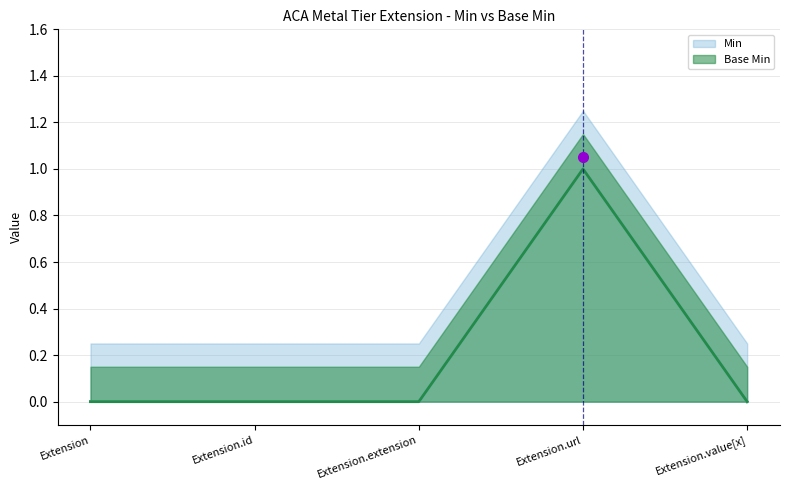

Reading right to left, transcribe all the data shown in this chart.

Min: Extension.value[x]=0	Extension.url=1	Extension.extension=0	Extension.id=0	Extension=0
Base Min: Extension.value[x]=0	Extension.url=1	Extension.extension=0	Extension.id=0	Extension=0